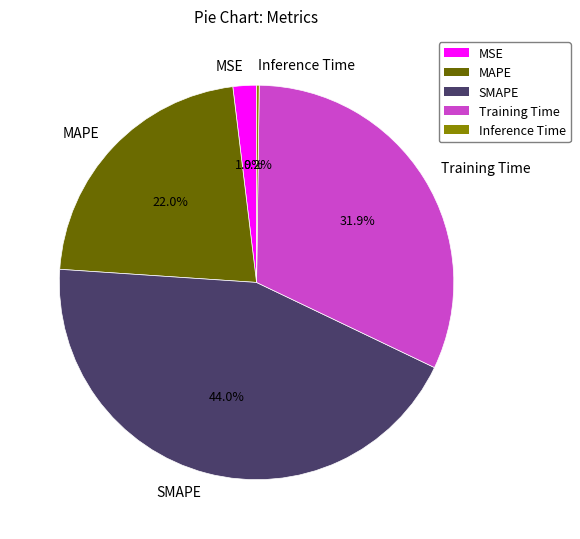

The Training Time slice represents 32% of the pie. True or false?

True